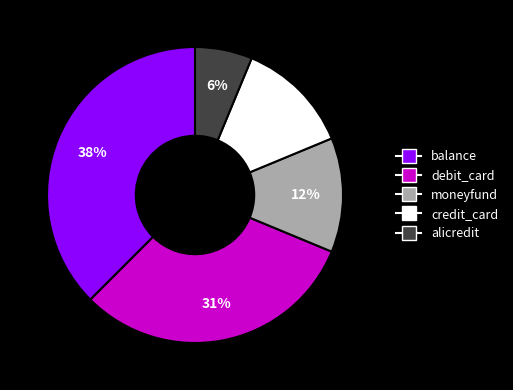

Between debit_card and credit_card, which is larger?

debit_card